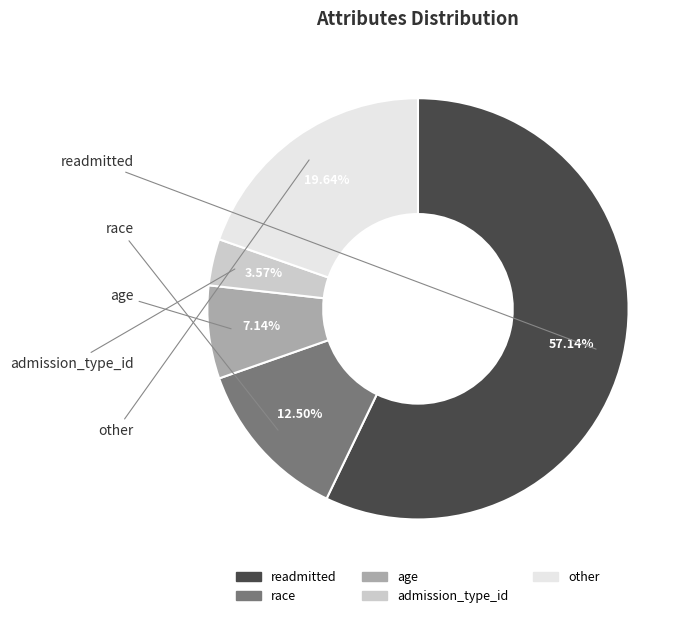

Rank the categories by value from lowest to highest.

admission_type_id, age, race, other, readmitted